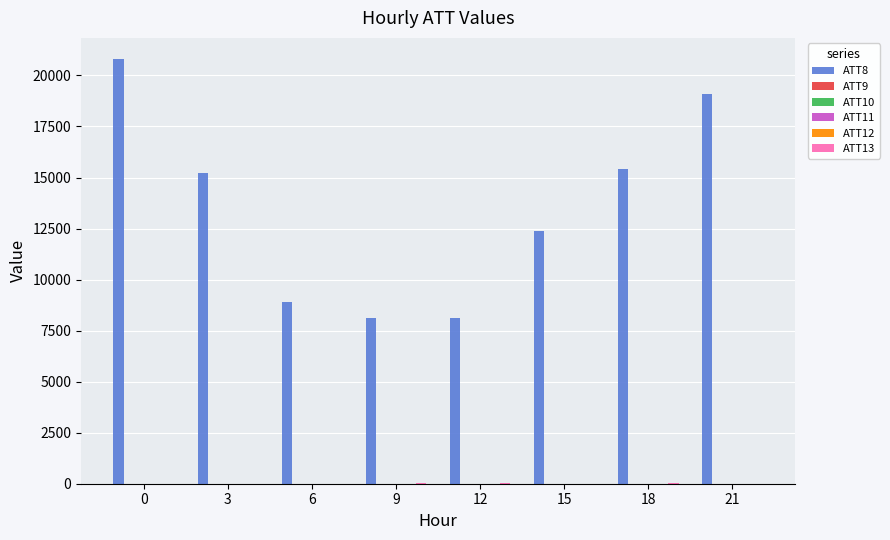

At 18, list the series in order from largest to smallest.

ATT8, ATT13, ATT12, ATT9, ATT10, ATT11